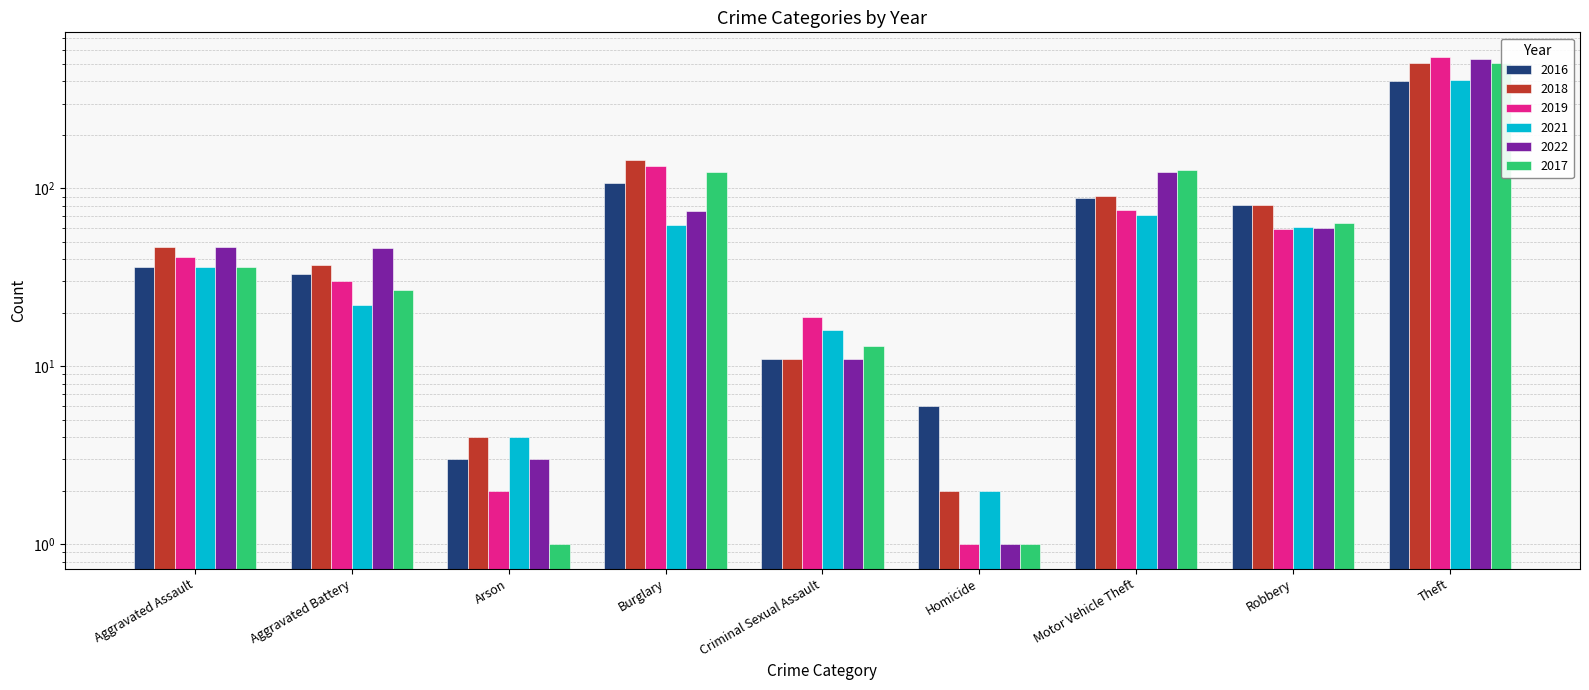

Reading right to left, extract all data points from this chart.

2016: Theft=400	Robbery=81	Motor Vehicle Theft=88	Homicide=6	Criminal Sexual Assault=11	Burglary=107	Arson=3	Aggravated Battery=33	Aggravated Assault=36
2018: Theft=505	Robbery=81	Motor Vehicle Theft=91	Homicide=2	Criminal Sexual Assault=11	Burglary=144	Arson=4	Aggravated Battery=37	Aggravated Assault=47
2019: Theft=550	Robbery=59	Motor Vehicle Theft=76	Homicide=1	Criminal Sexual Assault=19	Burglary=134	Arson=2	Aggravated Battery=30	Aggravated Assault=41
2021: Theft=409	Robbery=61	Motor Vehicle Theft=71	Homicide=2	Criminal Sexual Assault=16	Burglary=62	Arson=4	Aggravated Battery=22	Aggravated Assault=36
2022: Theft=534	Robbery=60	Motor Vehicle Theft=124	Homicide=1	Criminal Sexual Assault=11	Burglary=75	Arson=3	Aggravated Battery=46	Aggravated Assault=47
2017: Theft=510	Robbery=64	Motor Vehicle Theft=127	Homicide=1	Criminal Sexual Assault=13	Burglary=123	Arson=1	Aggravated Battery=27	Aggravated Assault=36